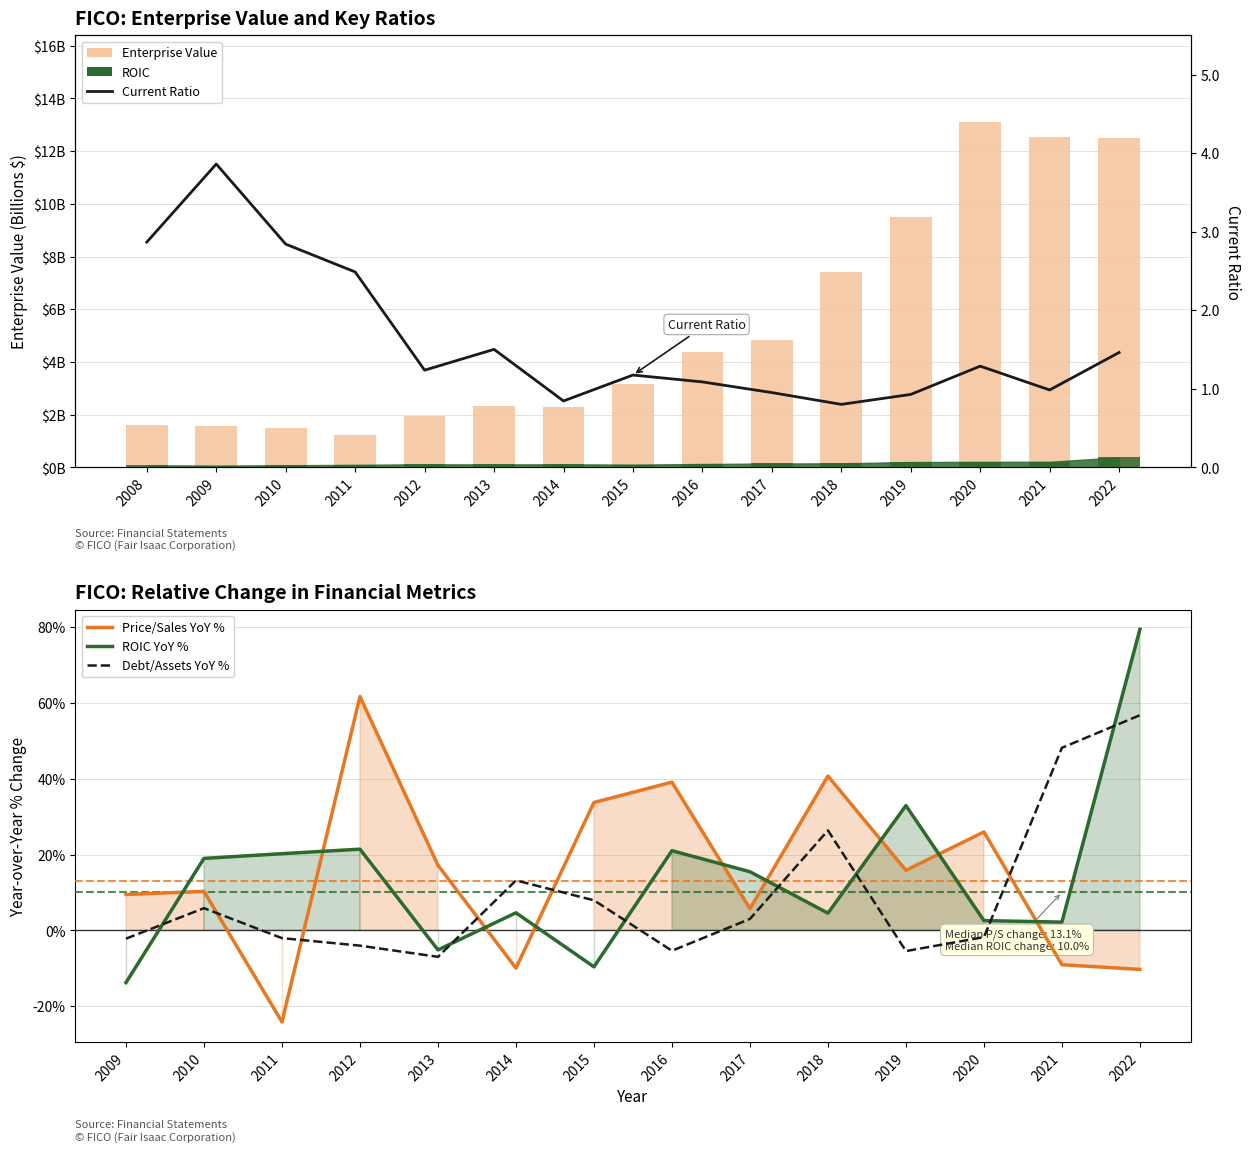

Between 2014 and 2020, which is larger?

2020